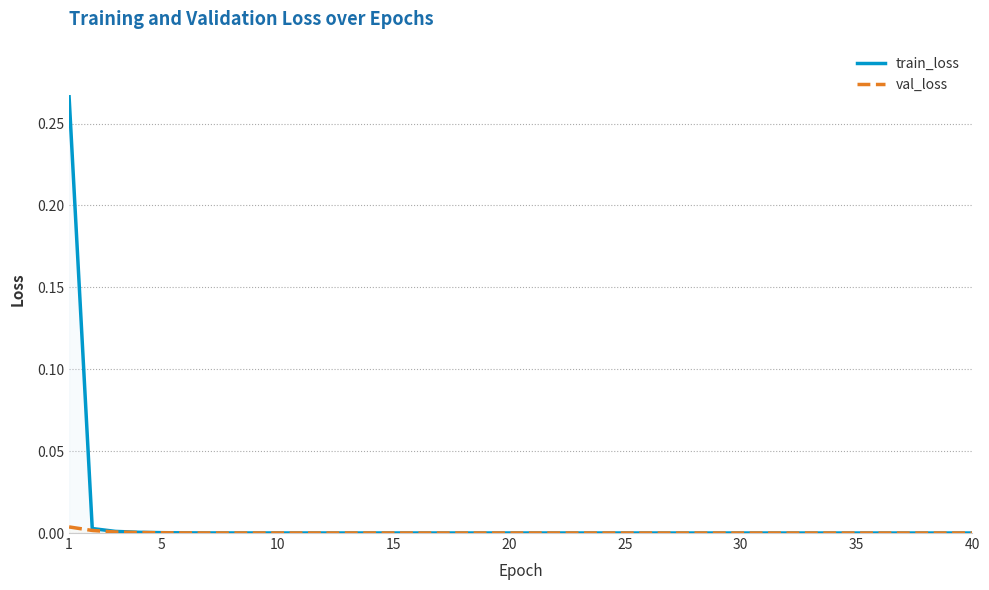

Is it true that train_loss equals 0.5 at 1?

False